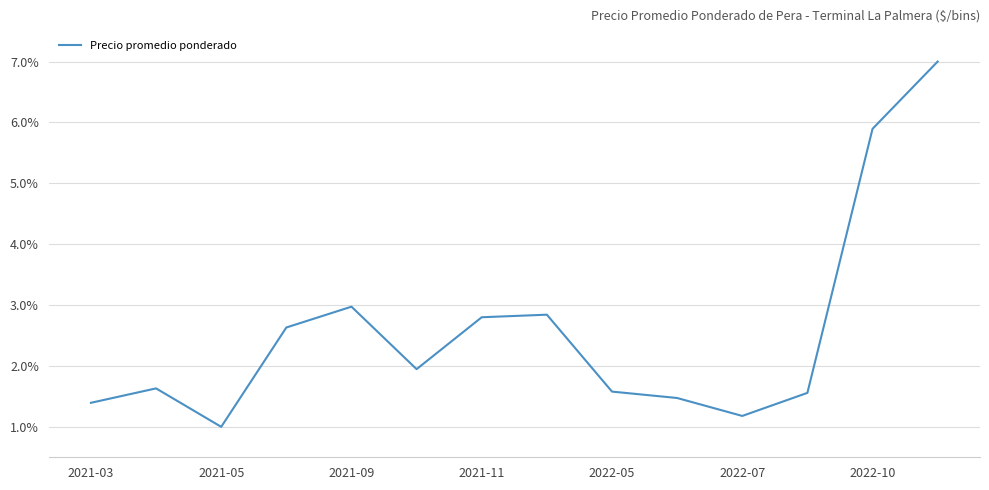

Reading left to right, transcribe all the data shown in this chart.

1.4	1.6	1.0	2.6	3.0	1.9	2.8	2.8	1.6	1.5	1.2	1.6	5.9	7.0